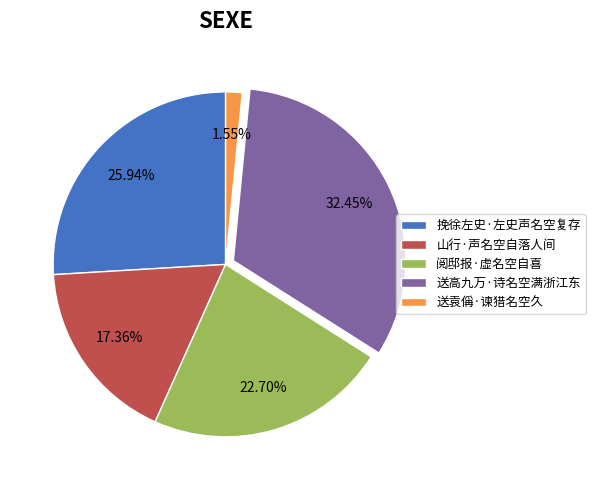

To the nearest percent, what is the average slice percentage?

20%